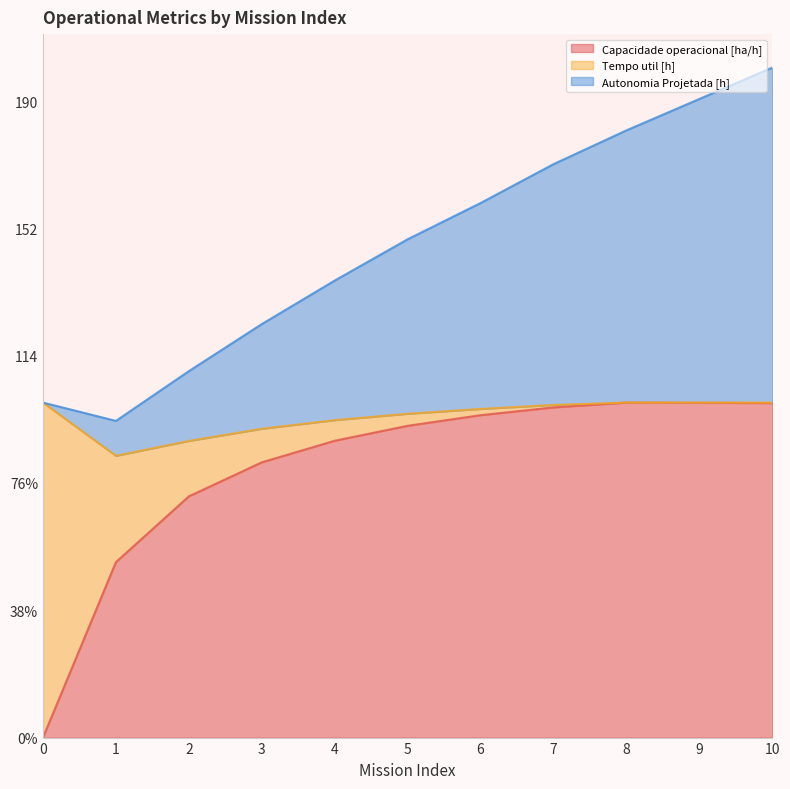

At which label is Autonomia Projetada [h] closest to 147?

5